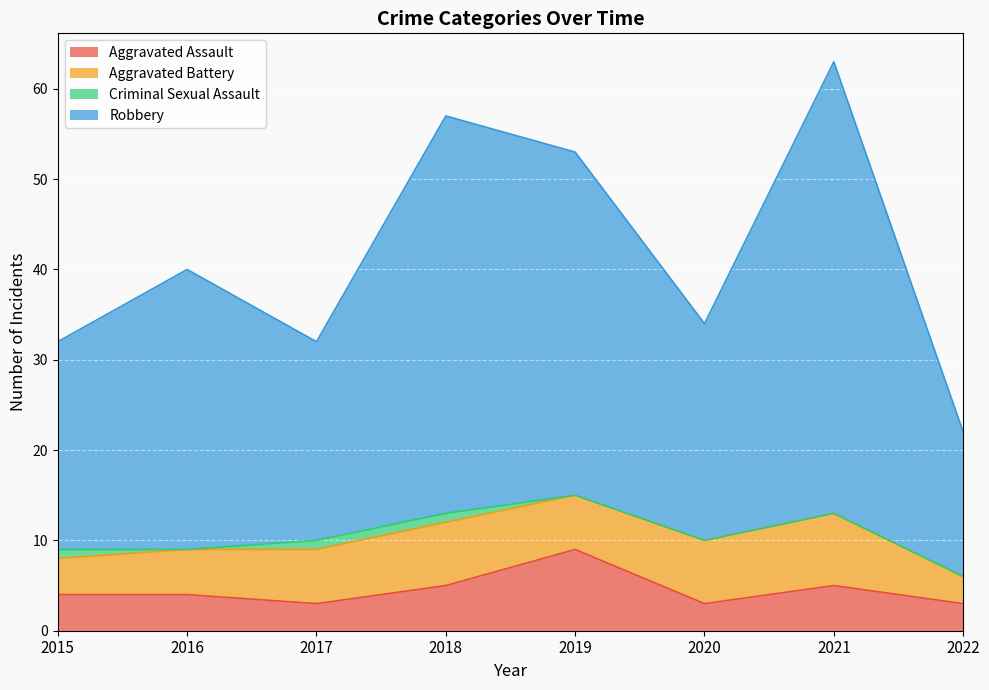

Does the chart display data point markers on the line(s)?

No